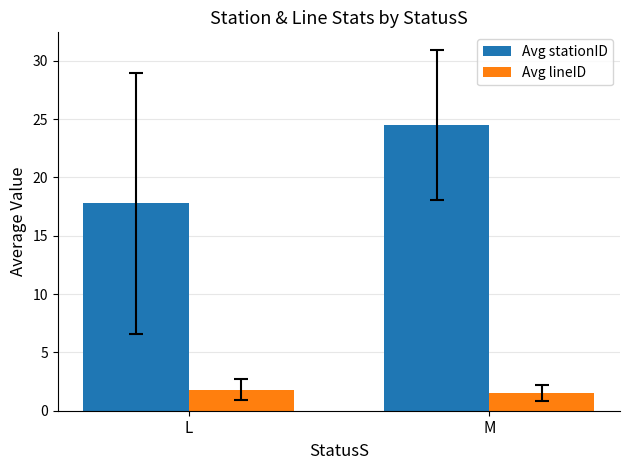

What is the value of the Avg lineID bar at the 2nd from the left?

1.5